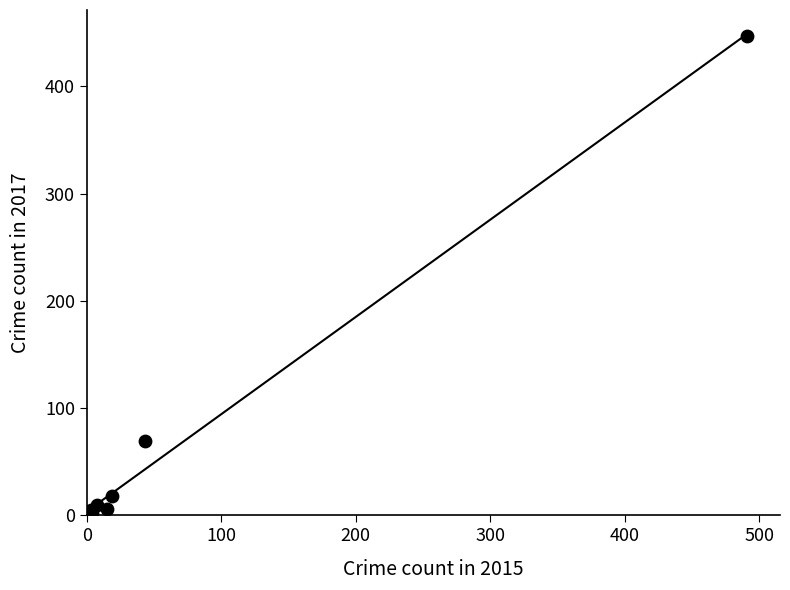

What Y value in the scatter plot is closest to 224?

69